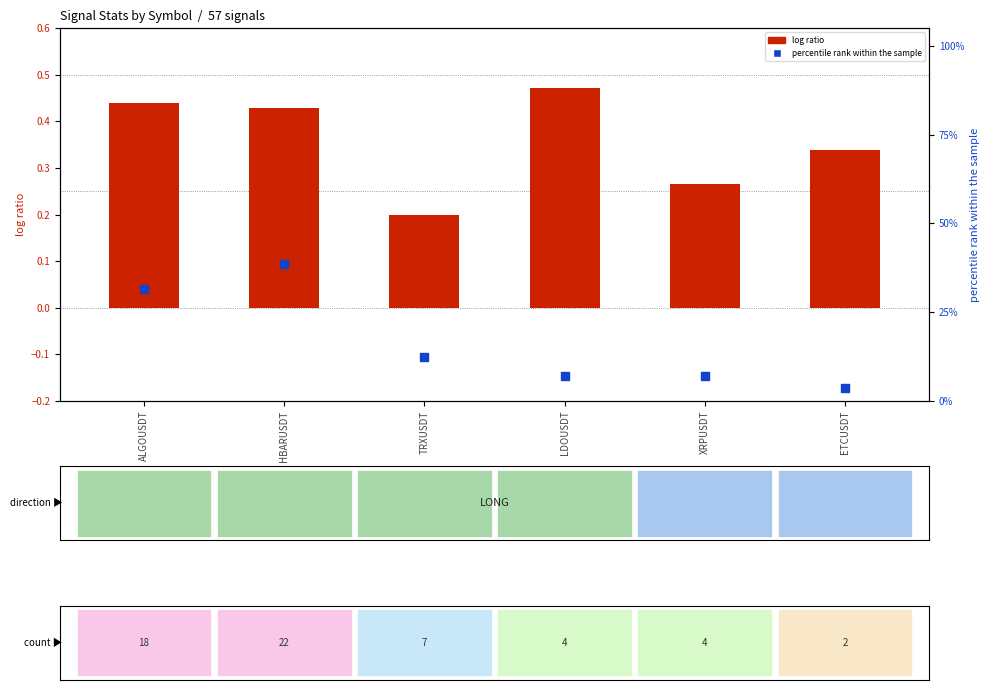

Which series has the largest total across all categories?

percentile rank within the sample